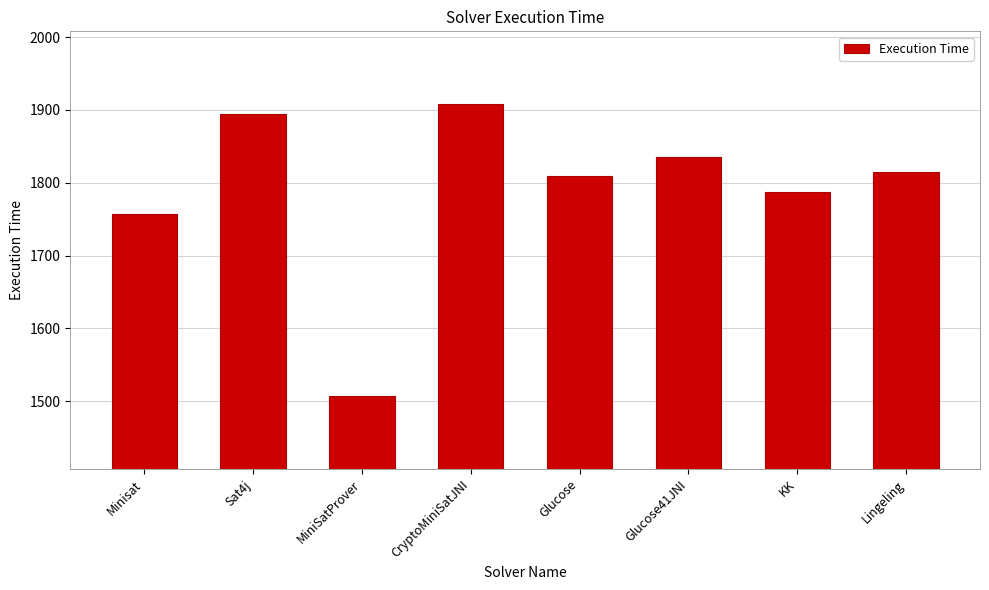

Is it true that the value at Sat4j is 1895?

True